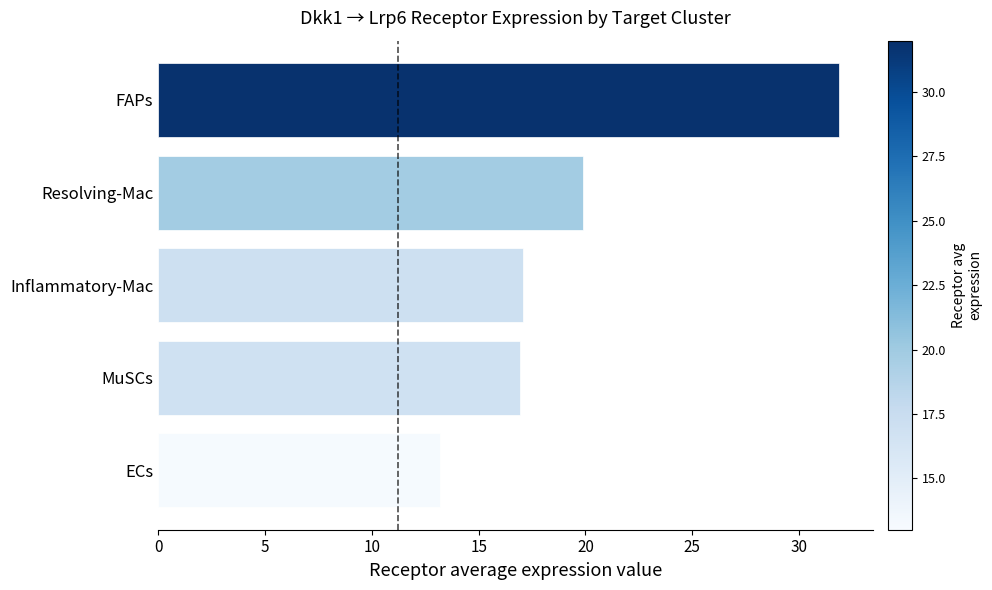

The chart shows a value of 31.8 at FAPs. True or false?

True